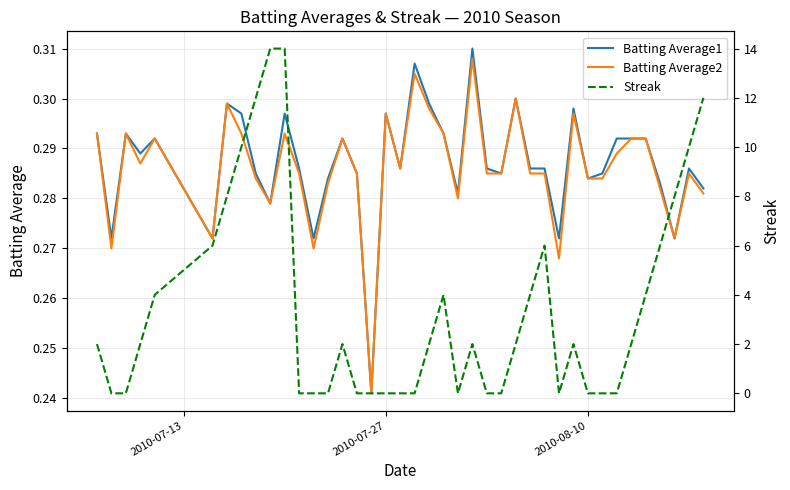

The Batting Average2 series shows 0.1 at 4. True or false?

False